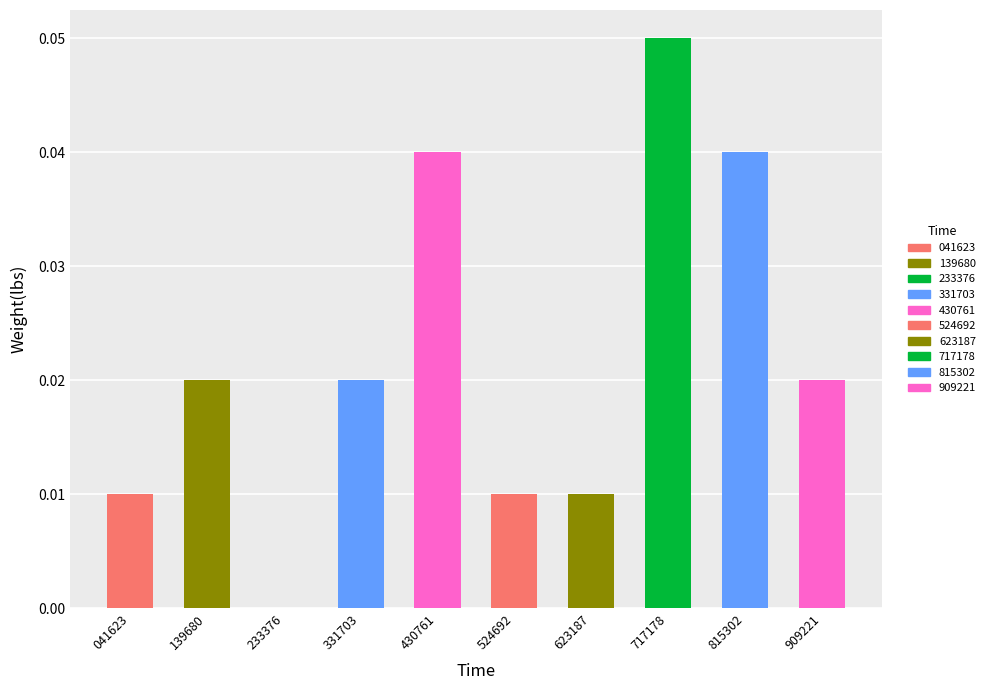

How many positive values are there?

9